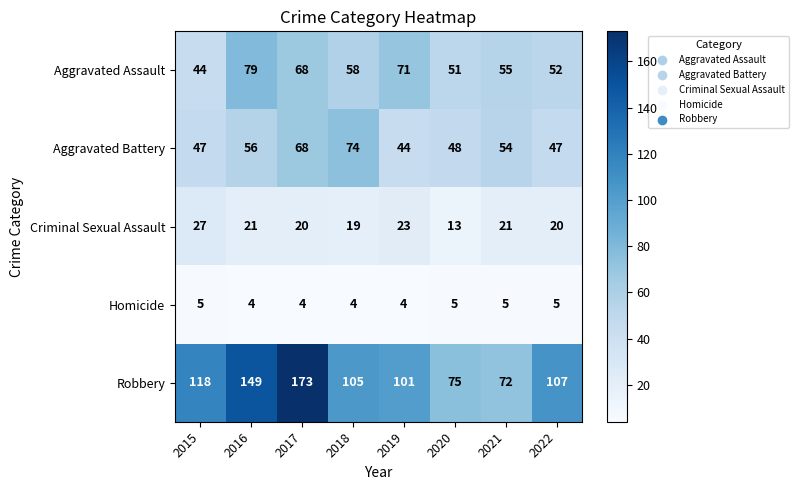

Which series has the largest range (max minus min)?

Robbery